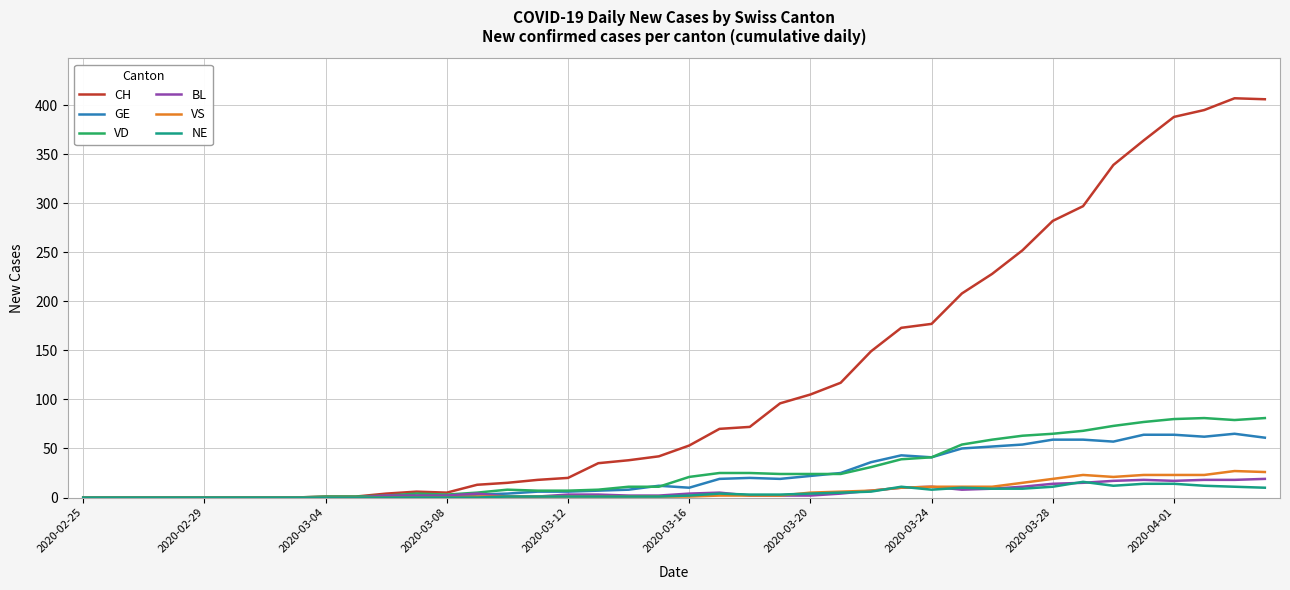

Which series has the widest spread of values?

CH